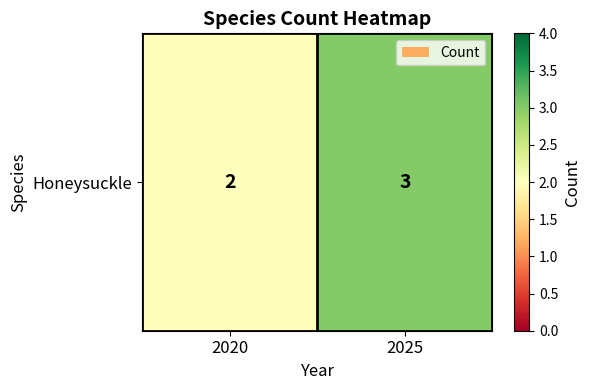

The chart shows a value of 2 at 2025. True or false?

False